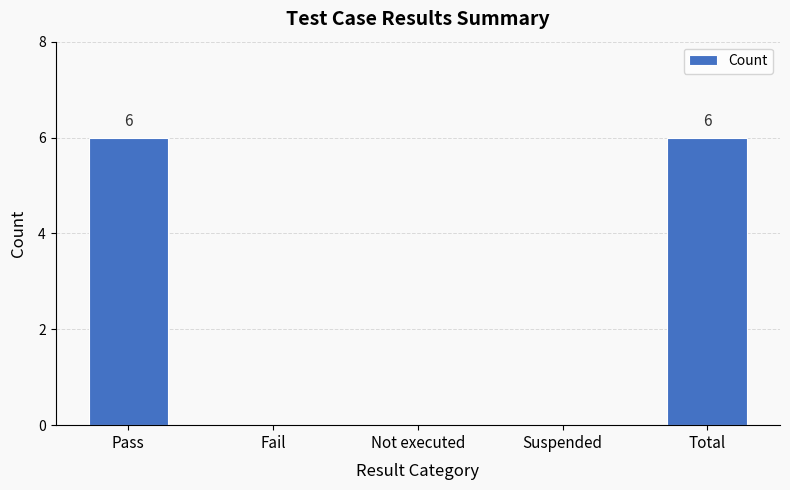

Which has a higher value, Total or Suspended?

Total